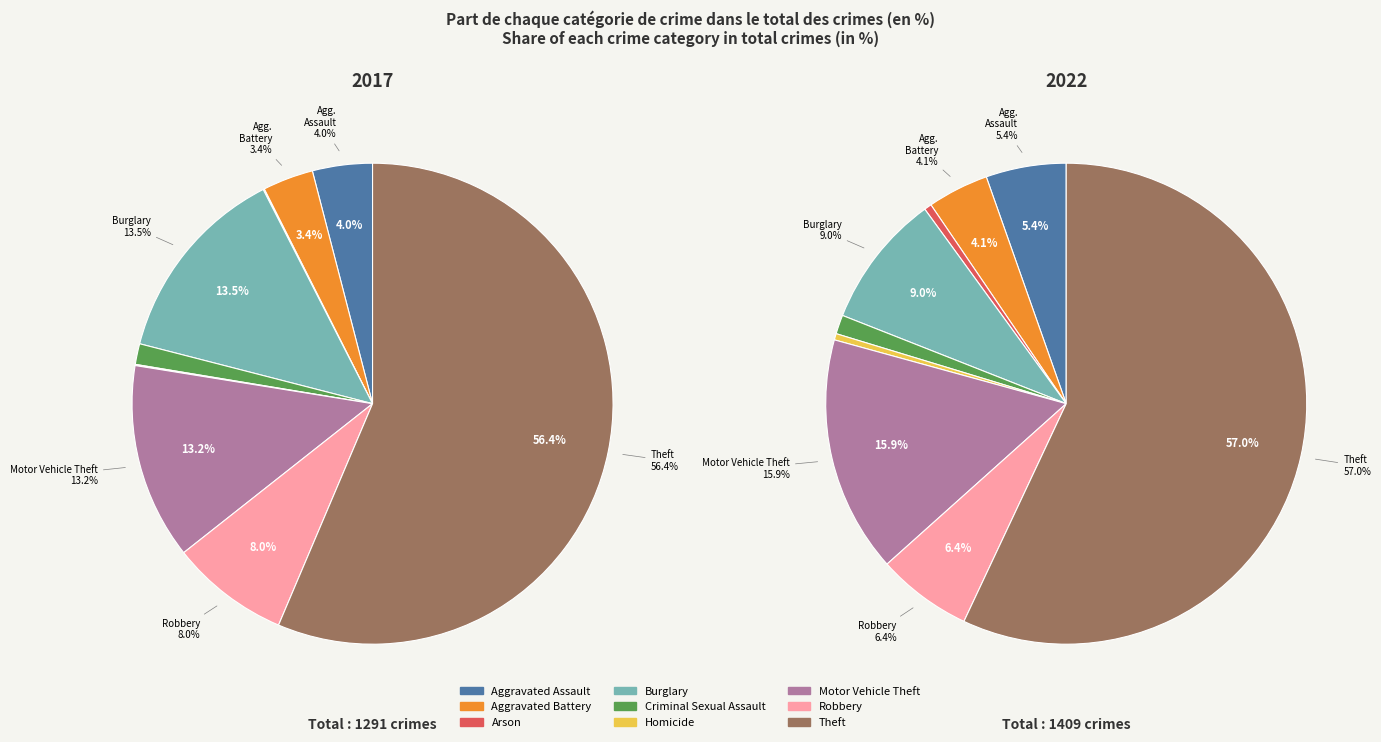

Which slice is the largest?

Theft